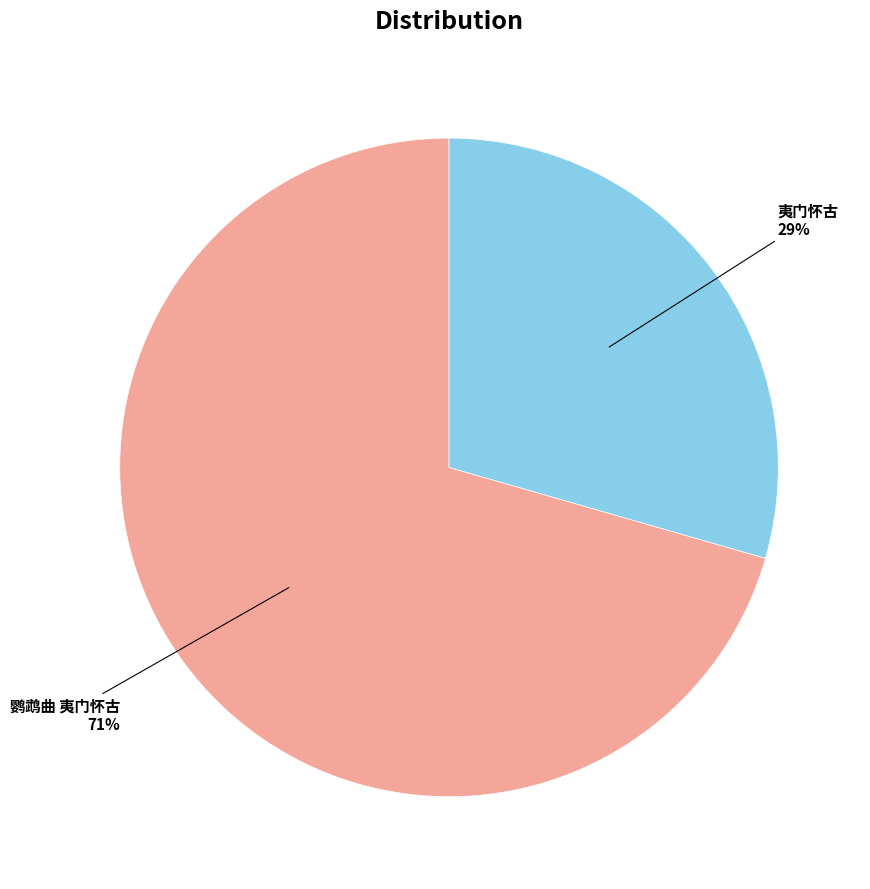

Combined, do 夷门怀古 and 鹦鹉曲 夷门怀古 account for over 50%?

Yes